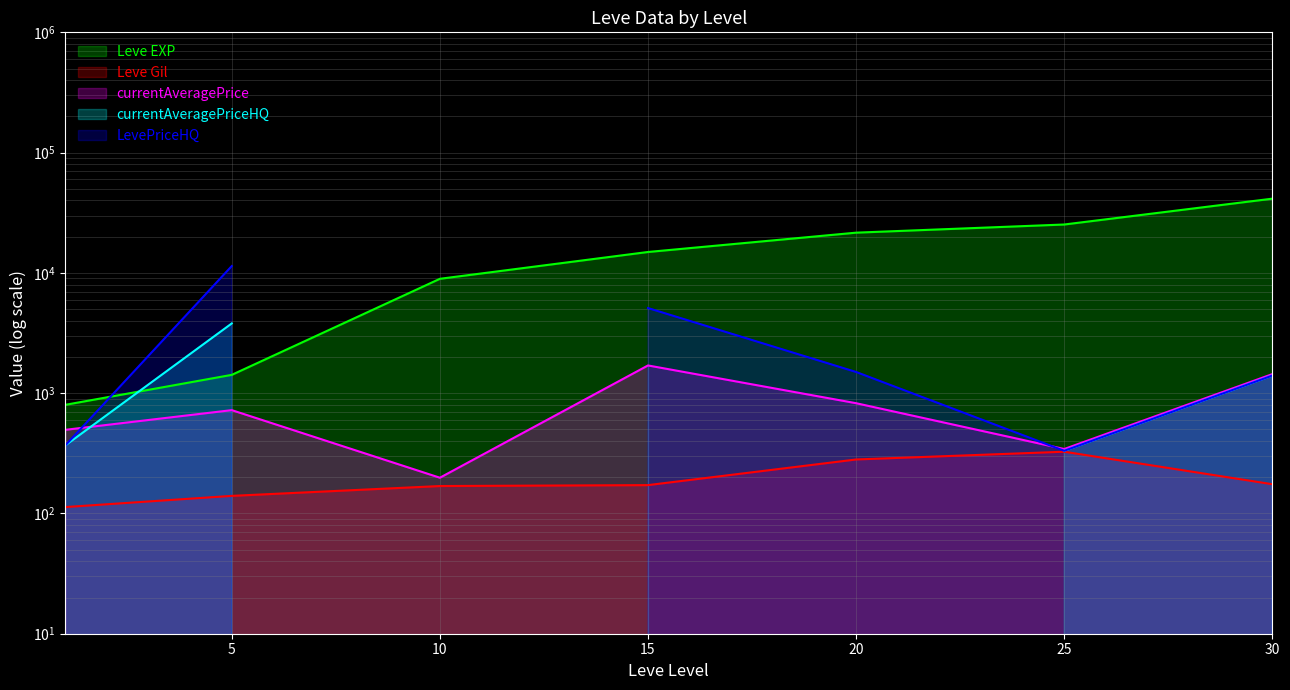

What is the total value across all series at 5?

17482.6